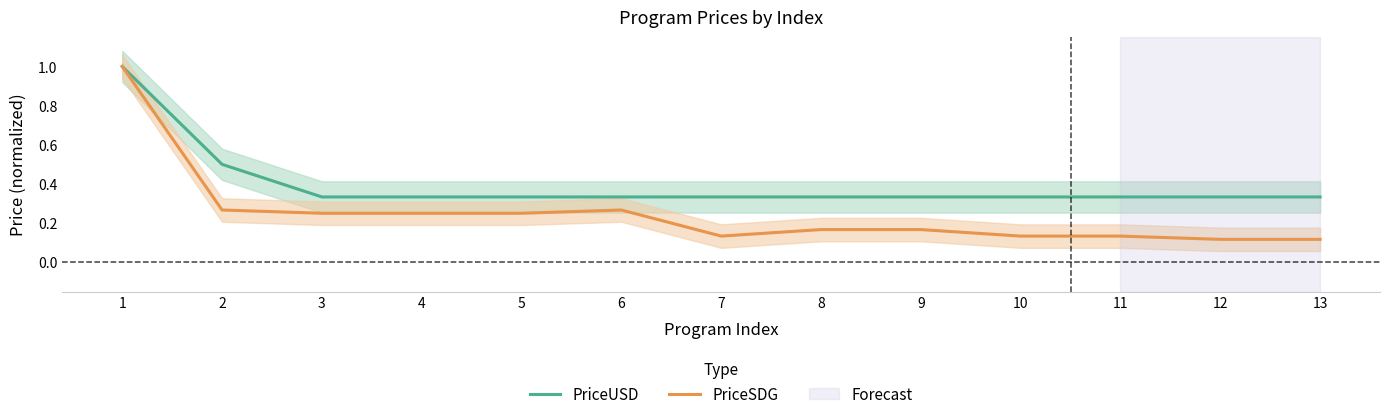

Reading right to left, transcribe all the data shown in this chart.

PriceUSD: 0.3	0.3	0.3	0.3	0.3	0.3	0.3	0.3	0.3	0.3	0.3	0.5	1.0
PriceSDG: 0.1	0.1	0.1	0.1	0.2	0.2	0.1	0.3	0.2	0.2	0.2	0.3	1.0